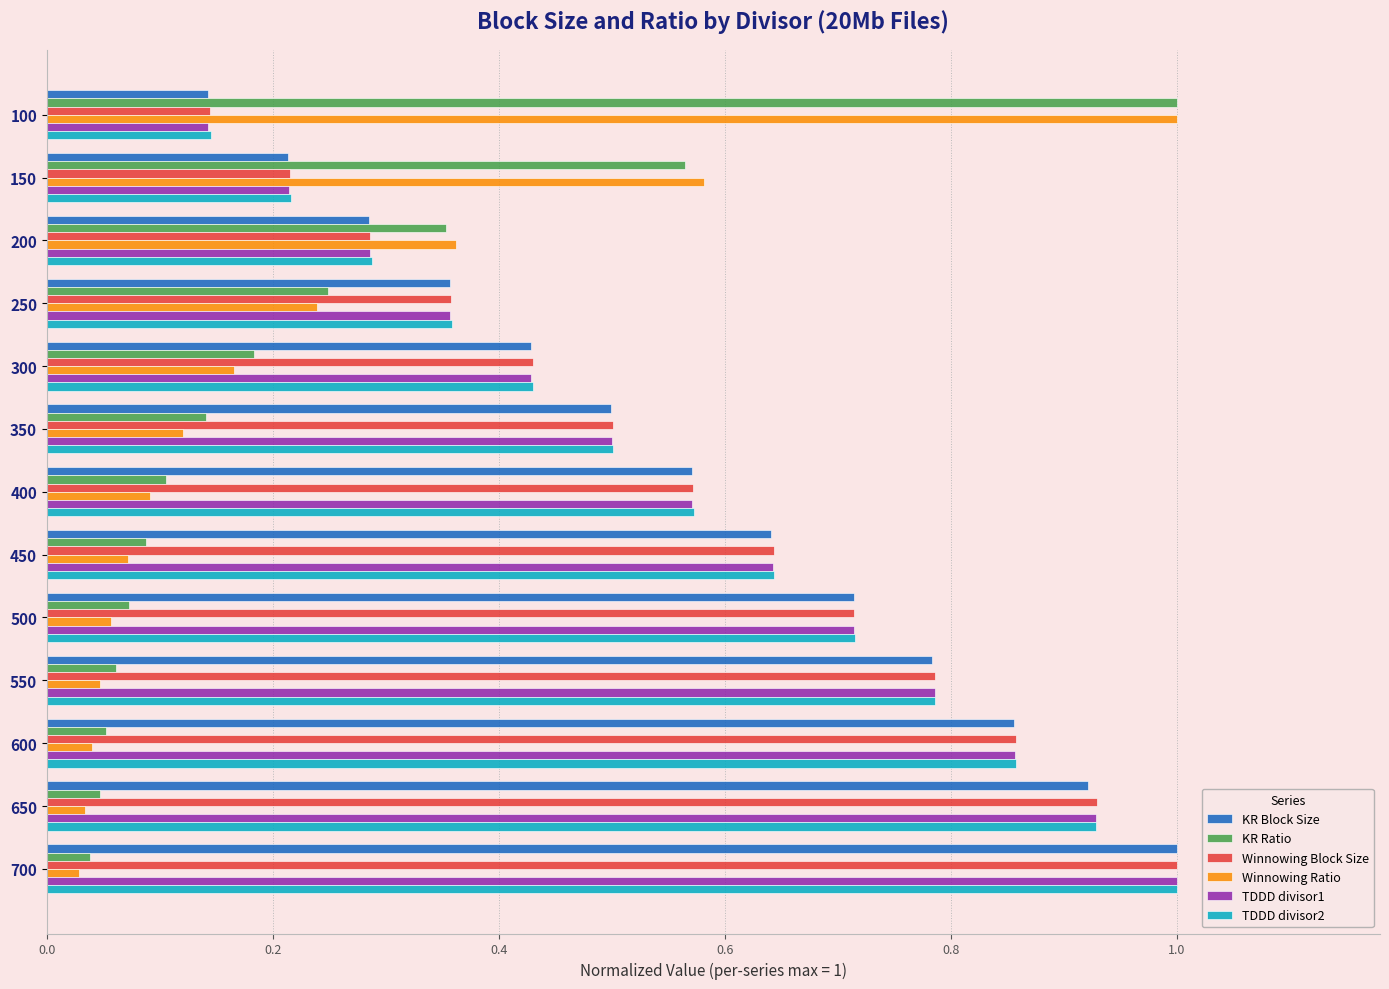

What is the total value across all series at 100?

2.6